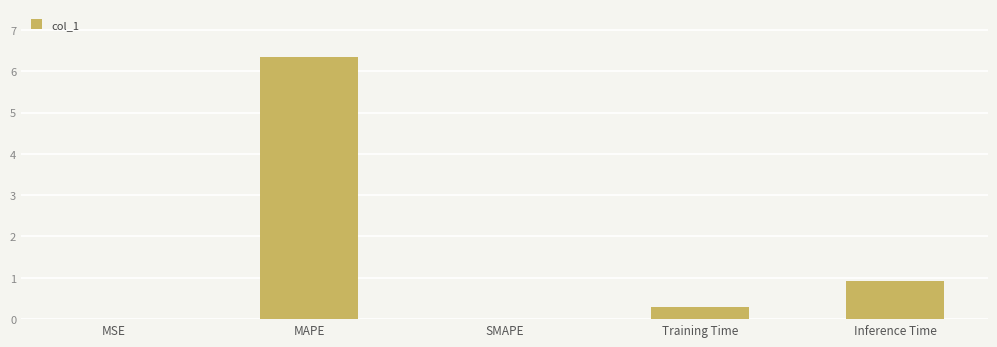

The chart shows a value of 0.0 at MSE. True or false?

True